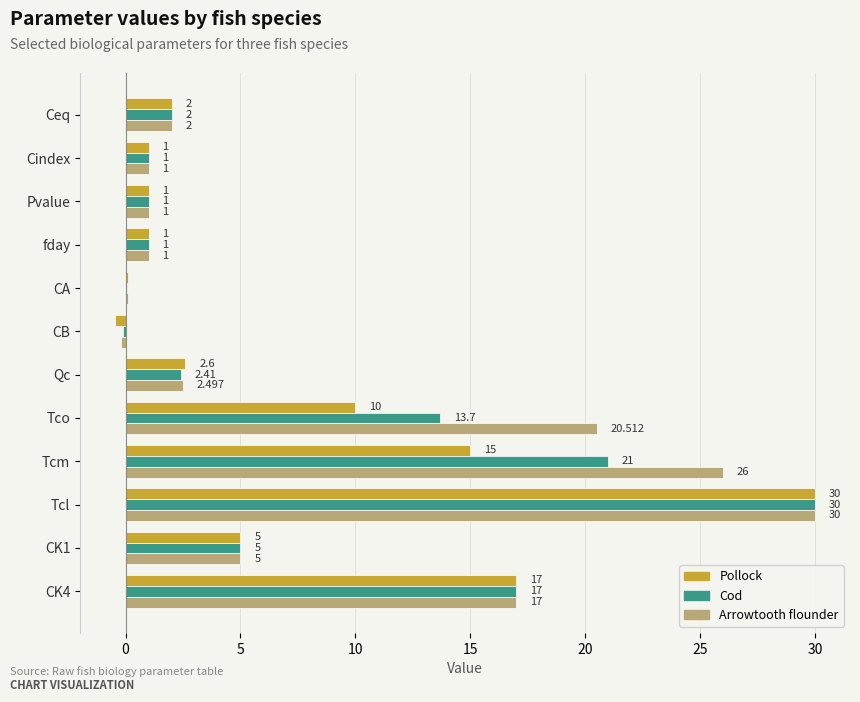

Which series changed the most between CA and Tcl?

Cod